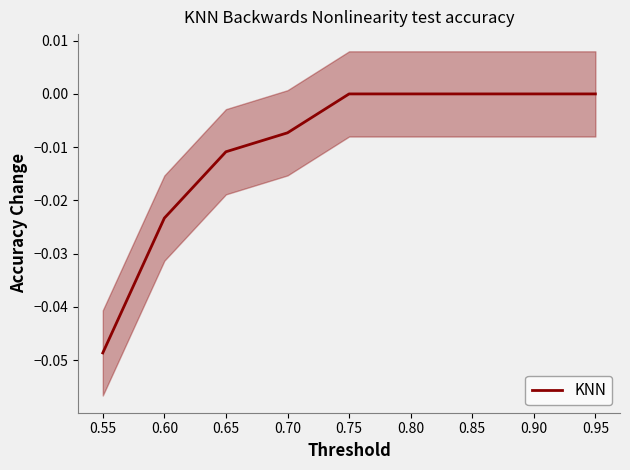

Count the values in the range 0 to 1.

4